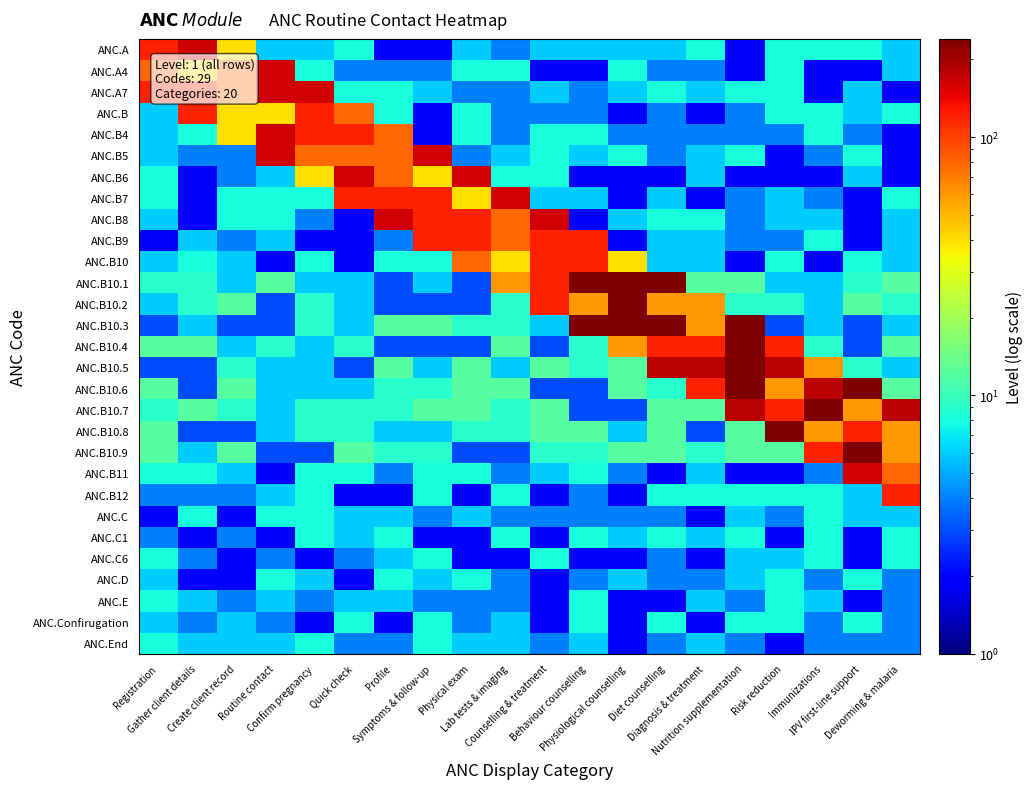

What is the spread (max minus min) of values at Immunizations?

238